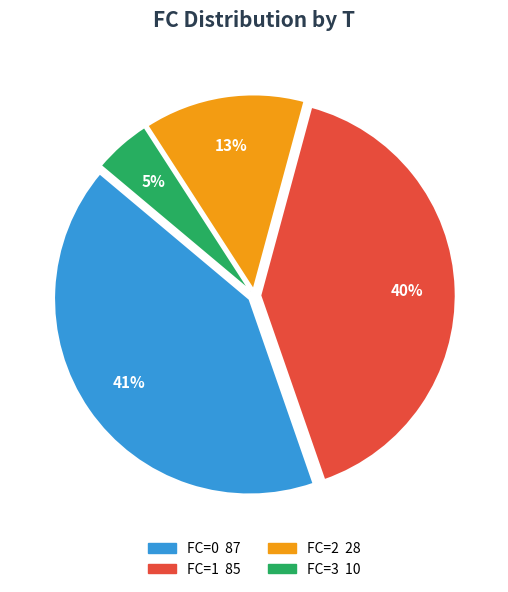

Count the number of slices in the pie.

4